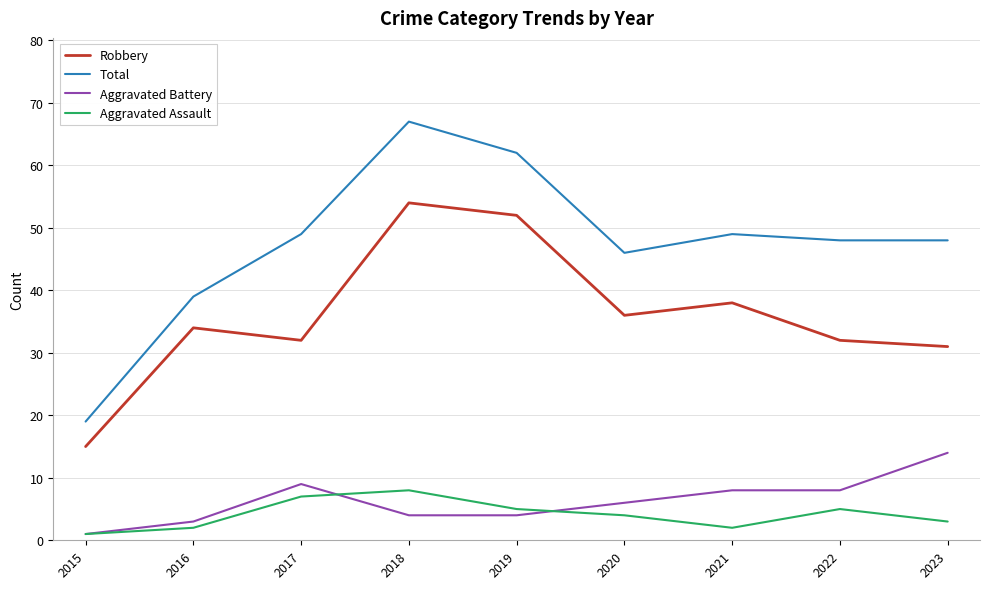

How many values in the Robbery series are below 34?

4